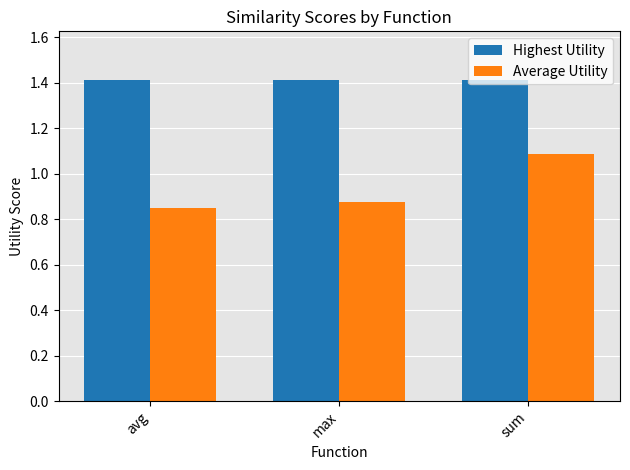

Is the value of Highest Utility at sum greater than the value of Average Utility at avg?

Yes